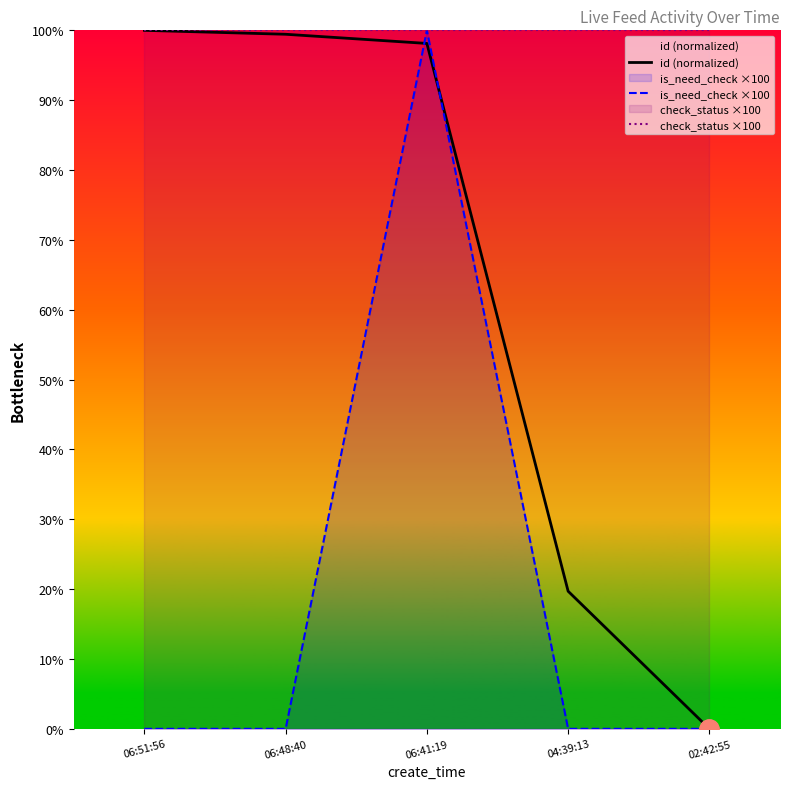

Which series has the widest spread of values?

id (normalized)